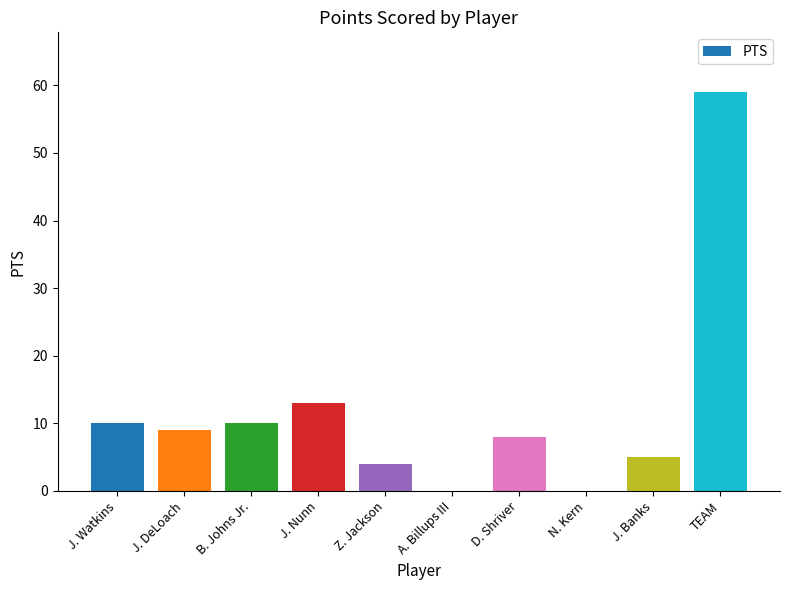

What is the sum of the values at N. Kern and J. Banks?

5